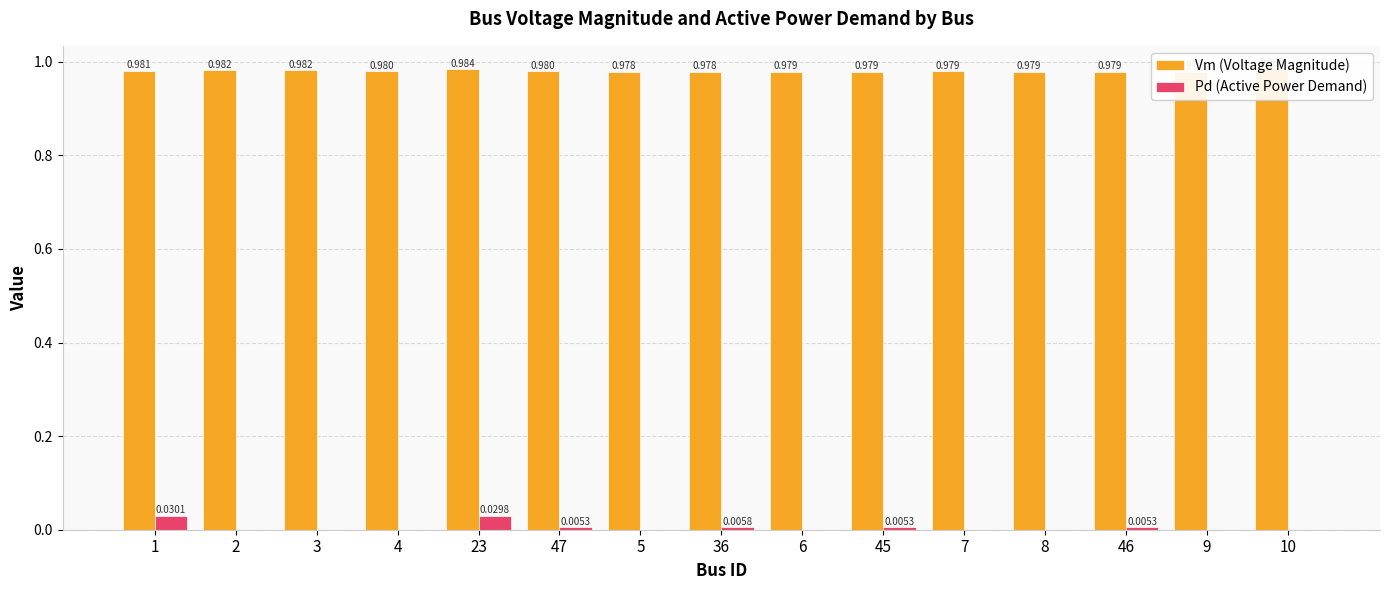

What is the label of the 9th bar from the right?

5